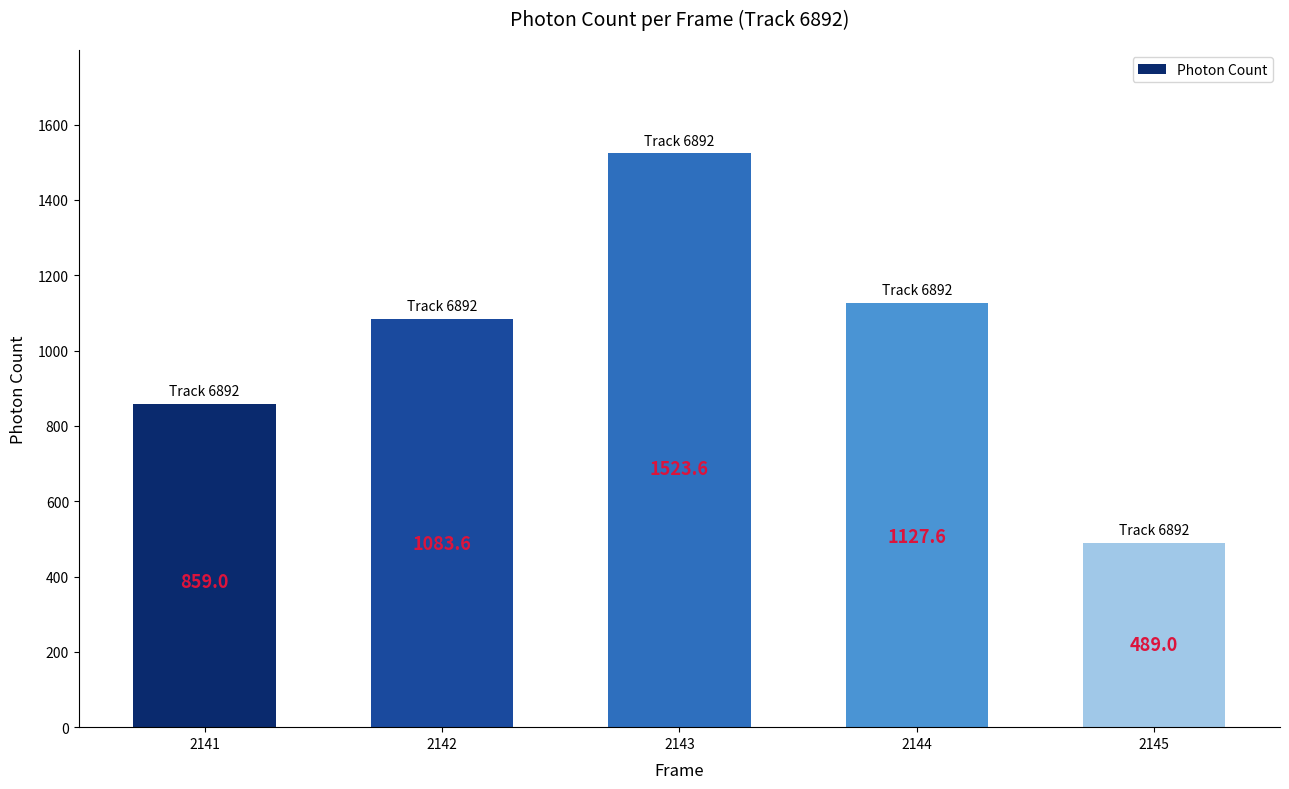

Reading left to right, transcribe all the data shown in this chart.

859.0	1083.6	1523.6	1127.6	489.0